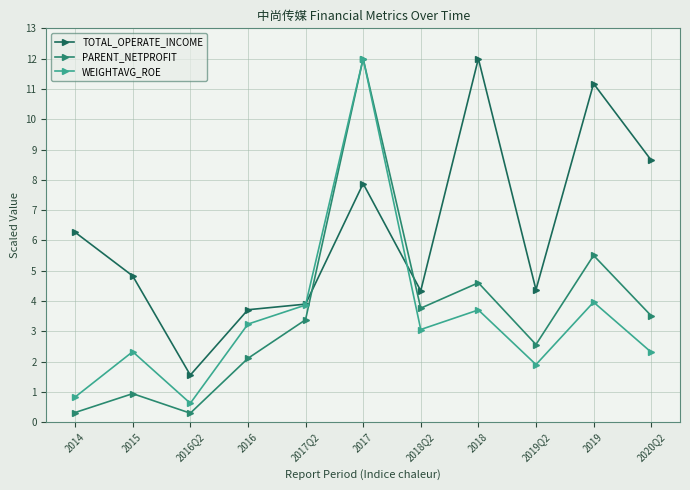

At which category does TOTAL_OPERATE_INCOME reach its first local peak?

2017